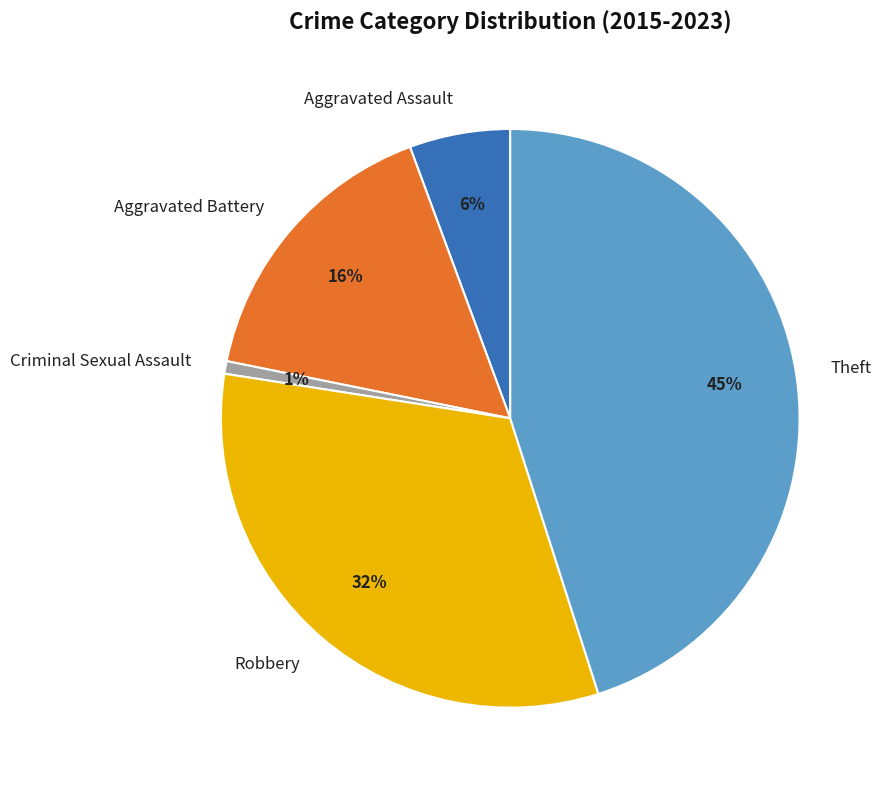

Does Robbery represent more than half of the total?

No